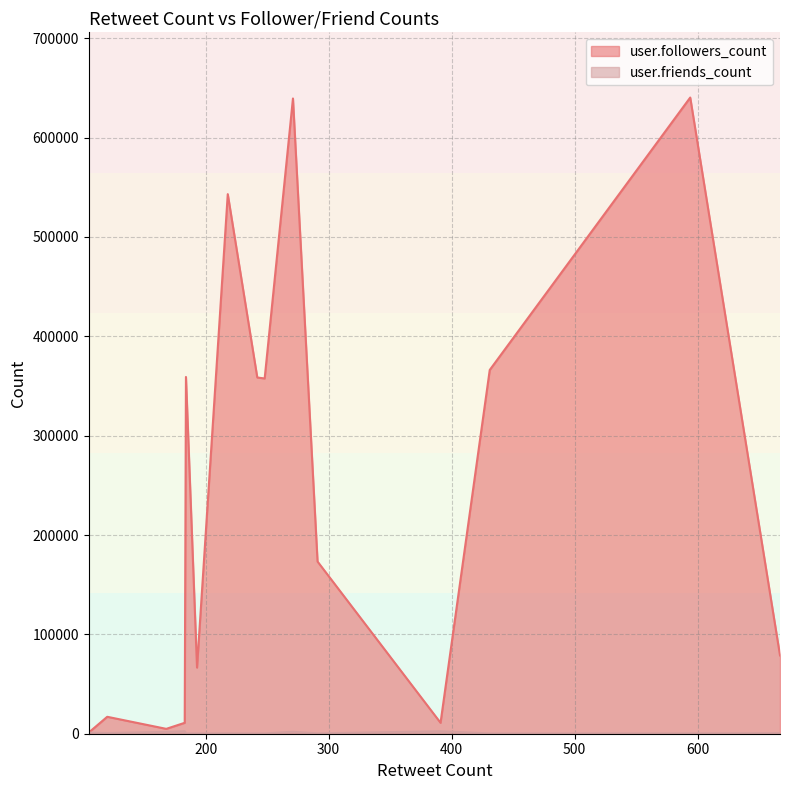

List the labels in order of user.friends_count value, largest first.

391, 183, 271, 168, 105, 120, 667, 218, 594, 291, 193, 431, 248, 242, 184